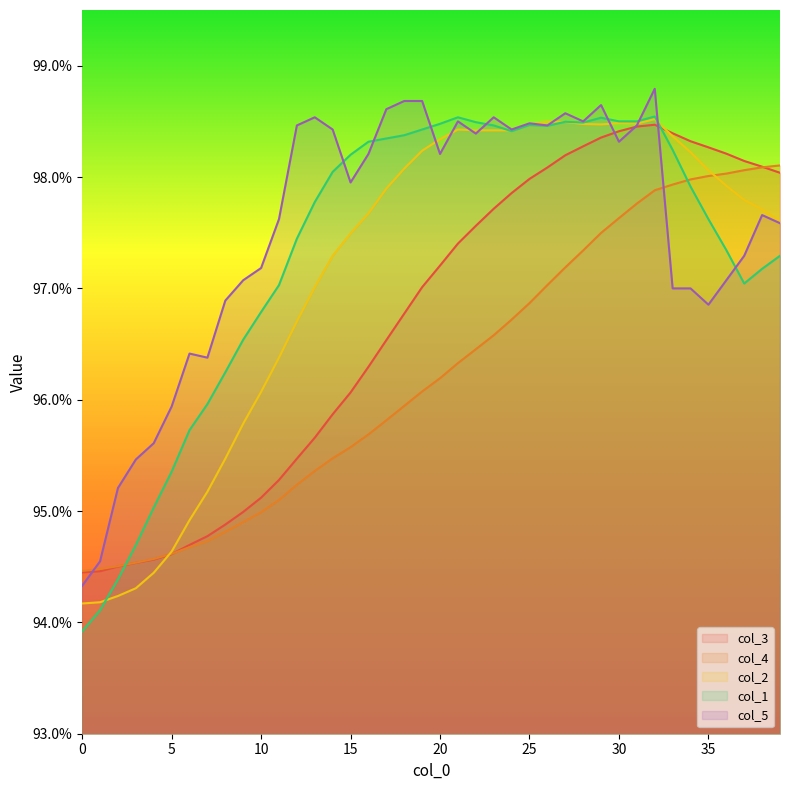

How many times do col_2 and col_4 cross each other?

2